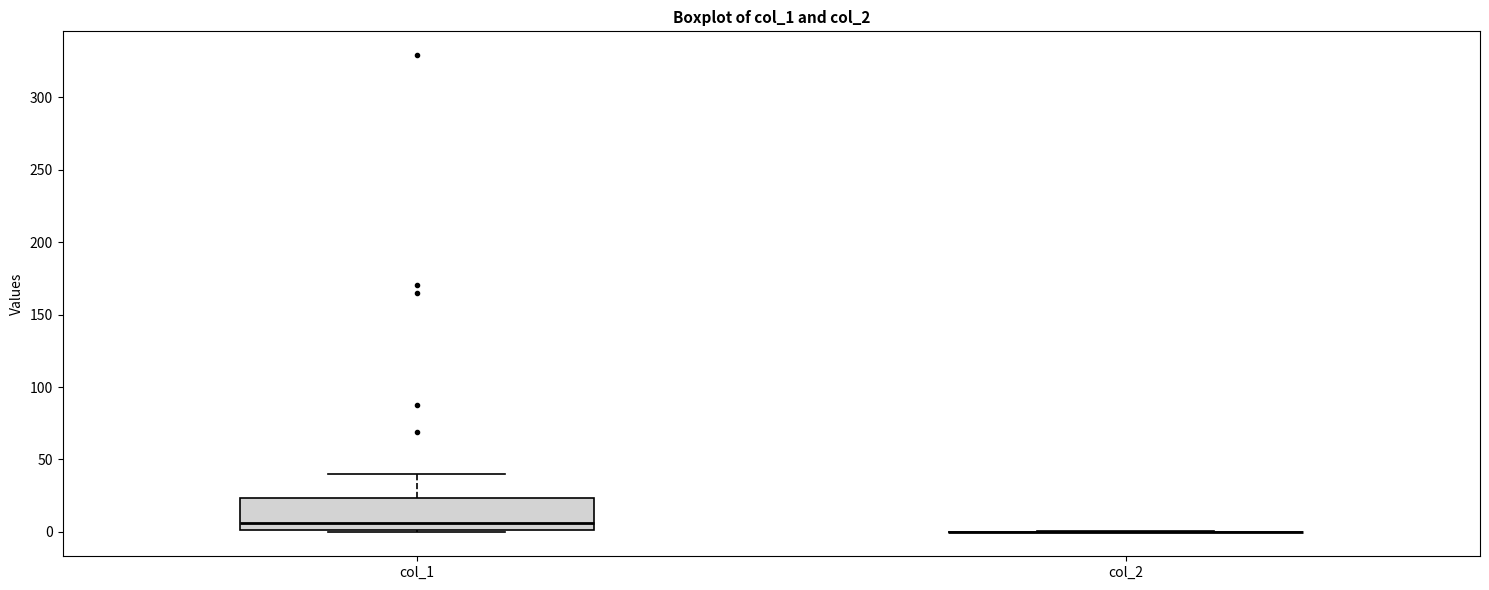

Reading left to right, read every box against the y-axis: the position of its median line, the range the box covers, and the ends of its whiskers. The values are not printed on the chart, so give them approximately, as read against the axis.

col_1: median 5, box 0 to 25, whiskers 0 to 40
col_2: box collapsed to a line at 0, whiskers 0 to 0